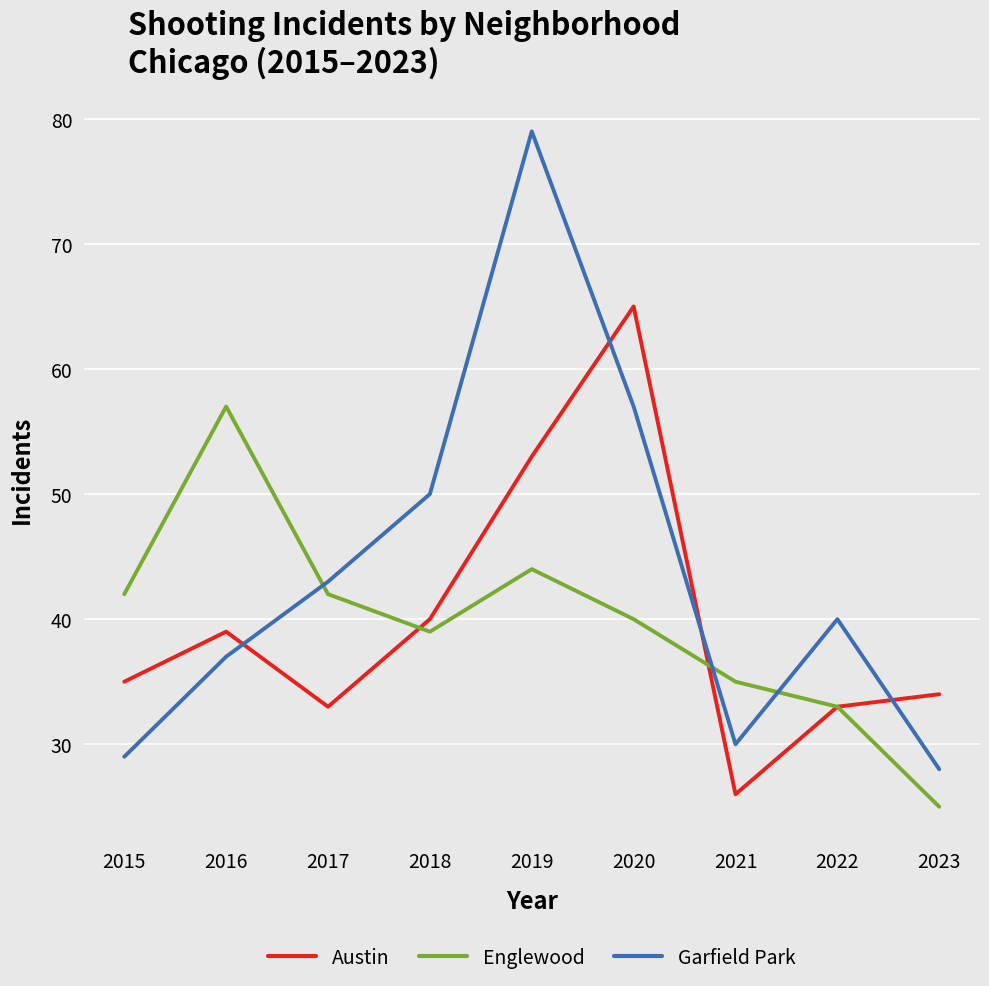

At which category is the sum across all series the highest?

2019